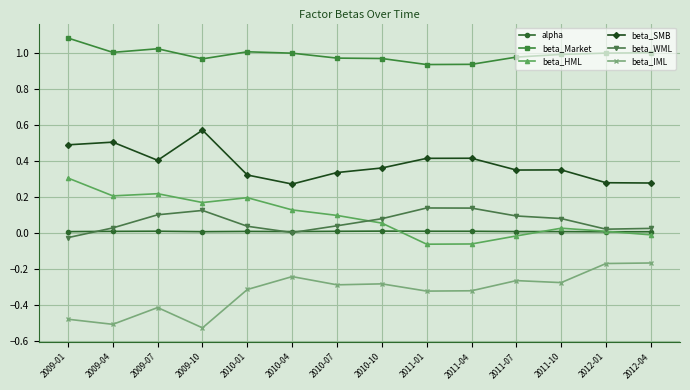

Rank the series at 2009-10 from highest to lowest value.

beta_Market, beta_SMB, beta_HML, beta_WML, alpha, beta_IML